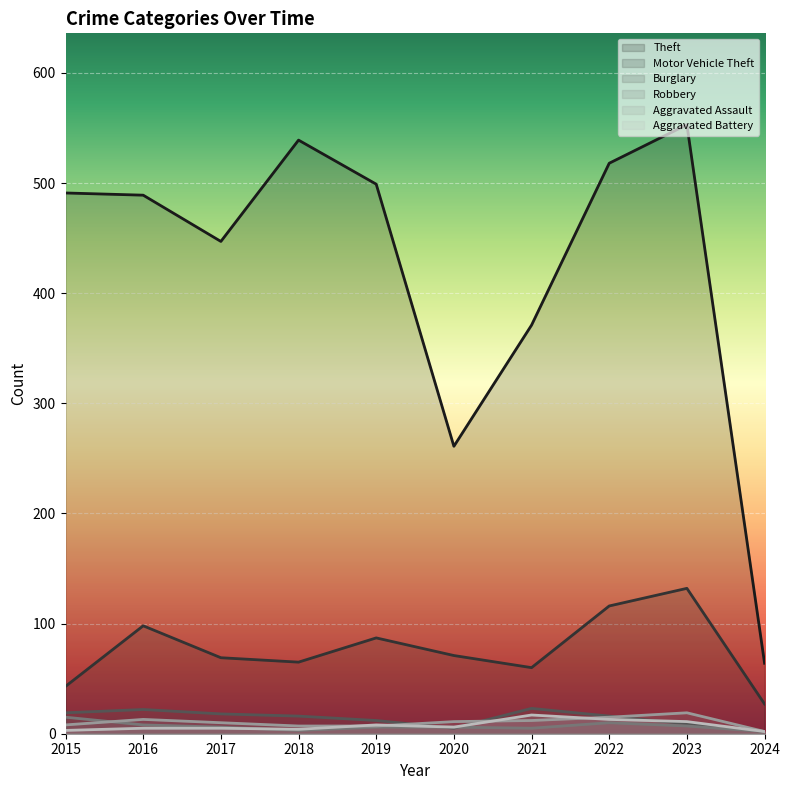

At which category does Aggravated Battery reach its first local valley?

2018